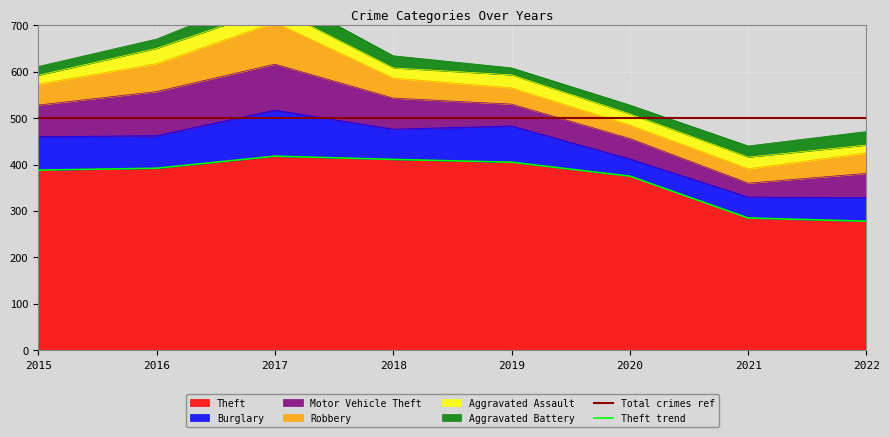

How many data points in Aggravated Assault are above 25?

3